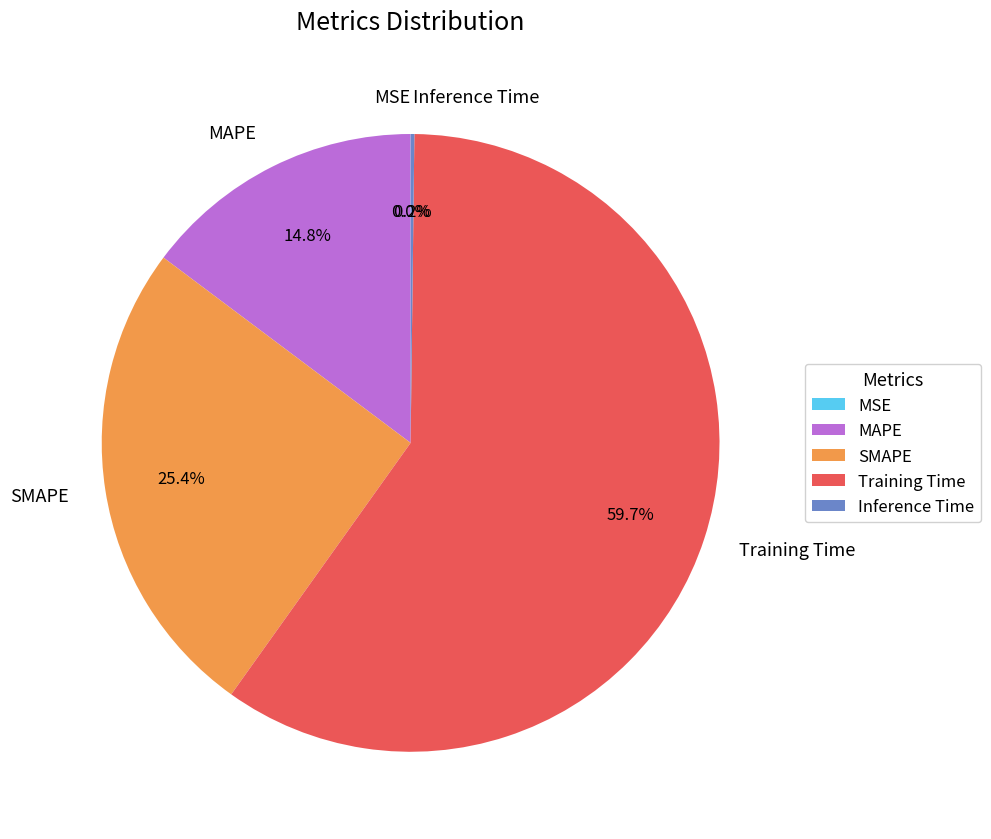

To the nearest percent, what portion does MAPE represent?

15%